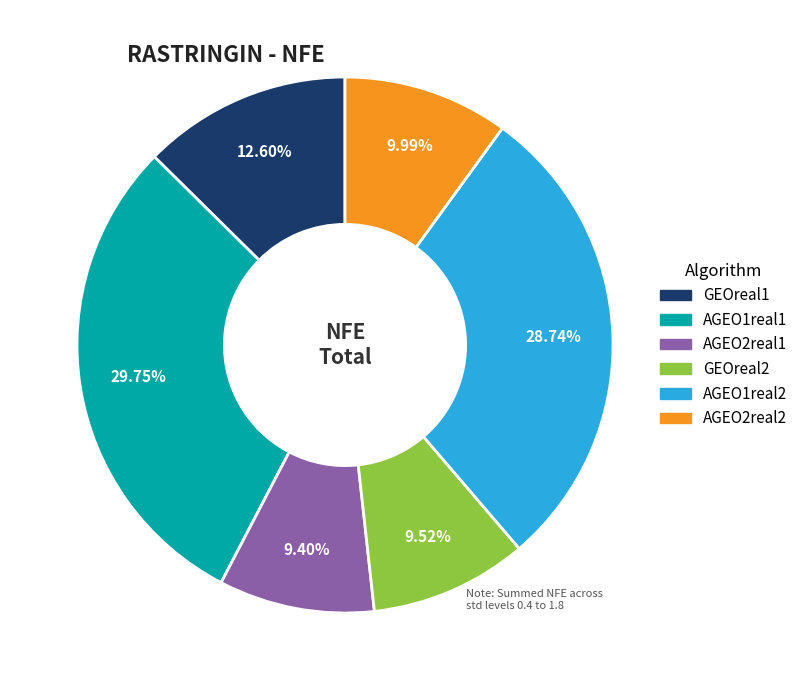

Is there a majority slice in this chart?

No